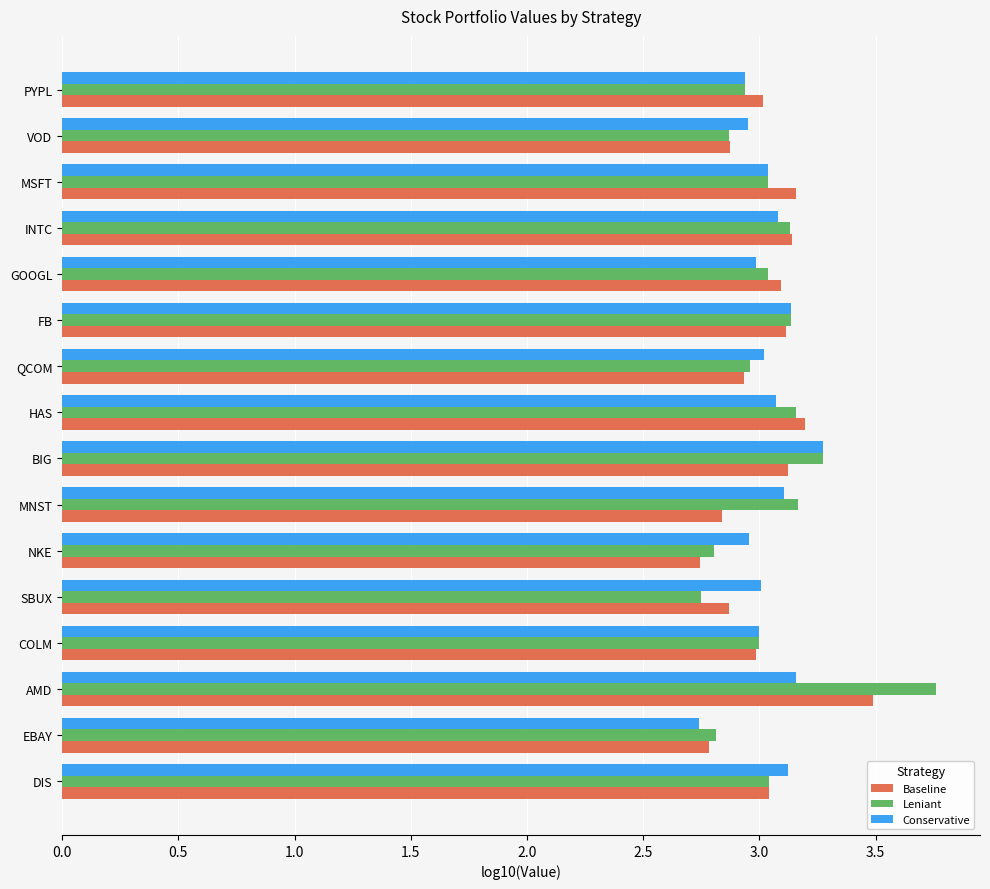

At how many categories does at least one series exceed 2?

16